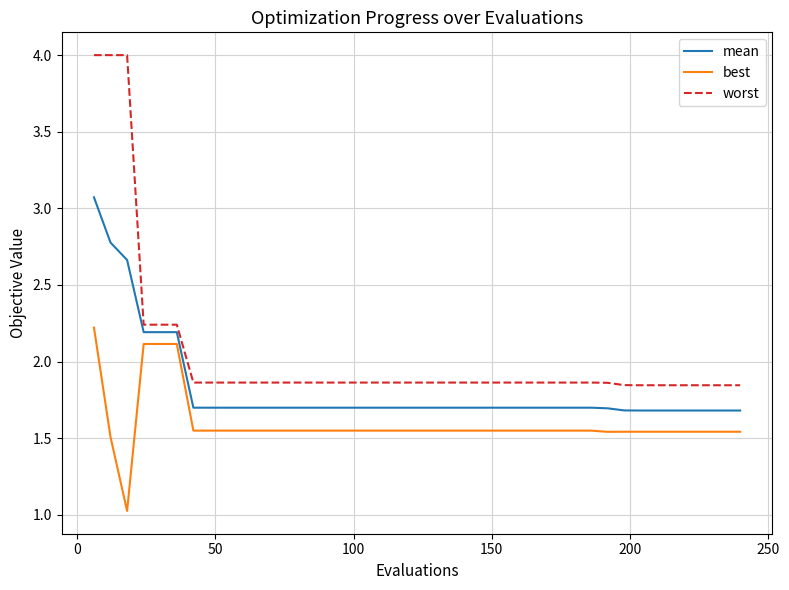

What is the difference between the maximum and minimum values in the best series?

1.2